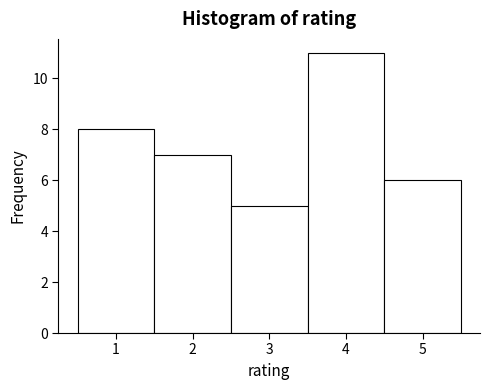

Reading left to right, transcribe this chart: for each bar, give the range it covers on the x-axis and its height. The values are not printed on the chart, so give them approximately, as read against the axis.

0.5 to 1.5: 8
1.5 to 2.5: 7
2.5 to 3.5: 5
3.5 to 4.5: 11
4.5 to 5.5: 6